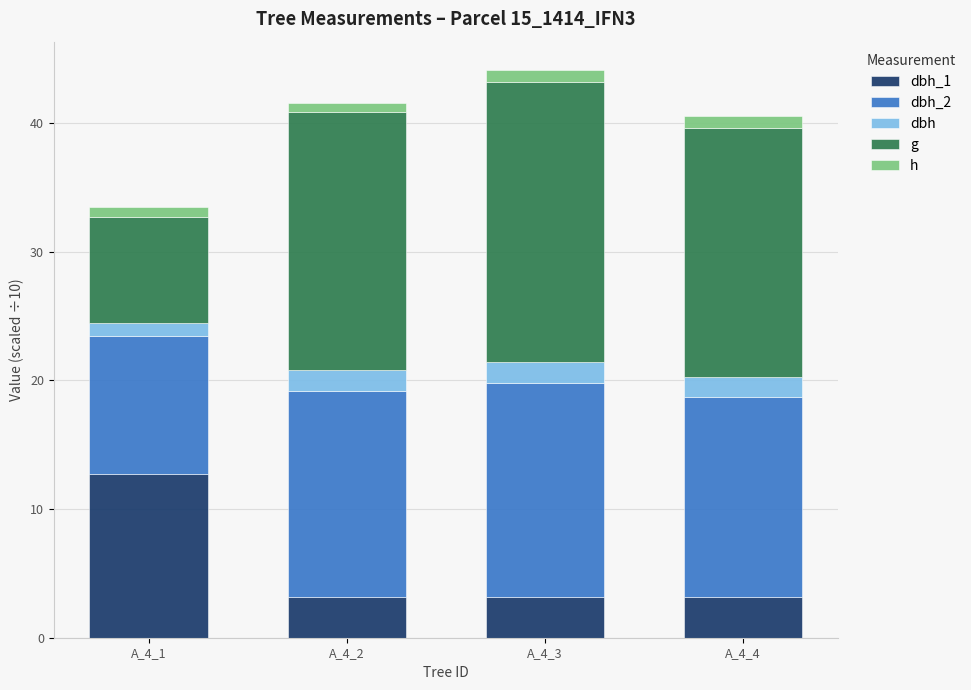

Which series has the largest total across all categories?

g